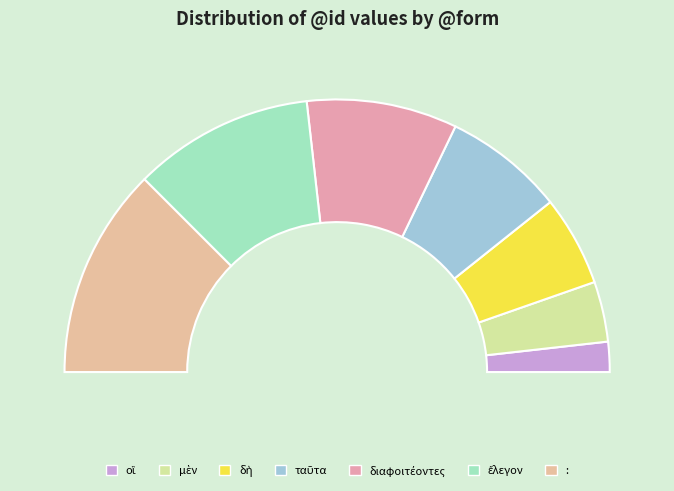

What is the ratio of the value at μὲν to the value at διαφοιτέοντες?

0.4